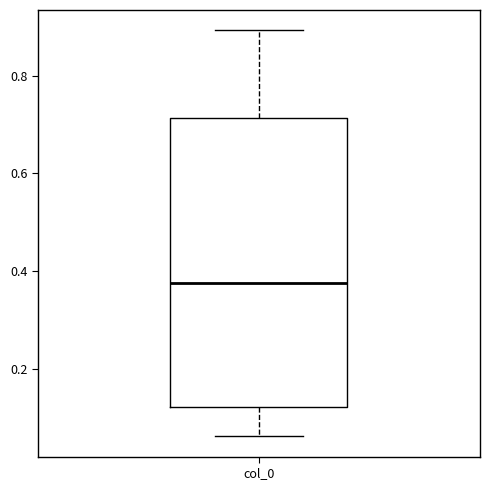

Where does the median line of the box for col_0 sit on the y-axis? The values are not printed on the chart, so give them approximately, as read against the axis.

0.38